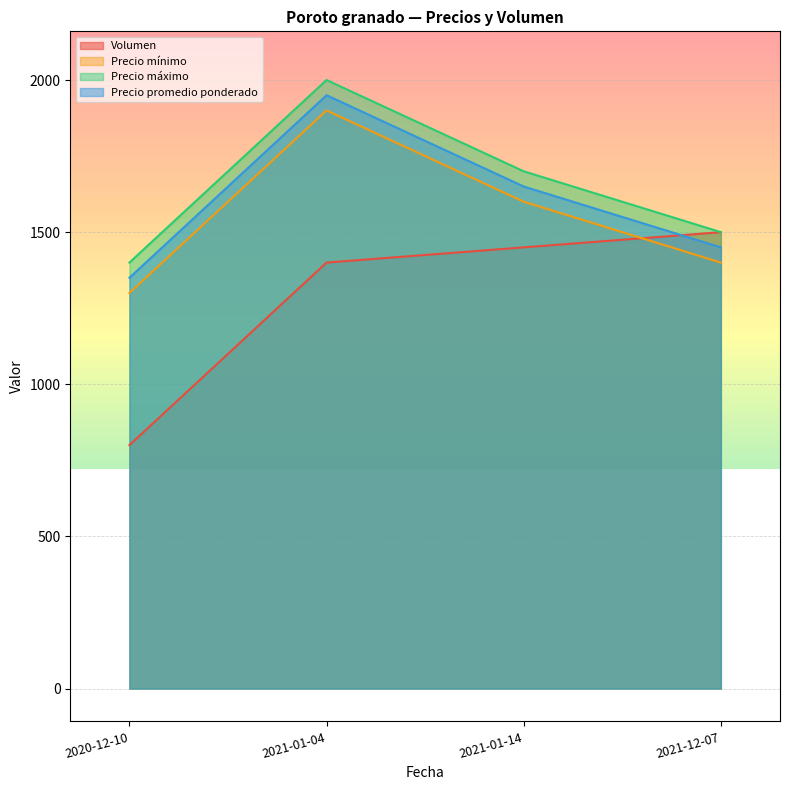

How many interior local peaks does the Precio máximo series have?

1